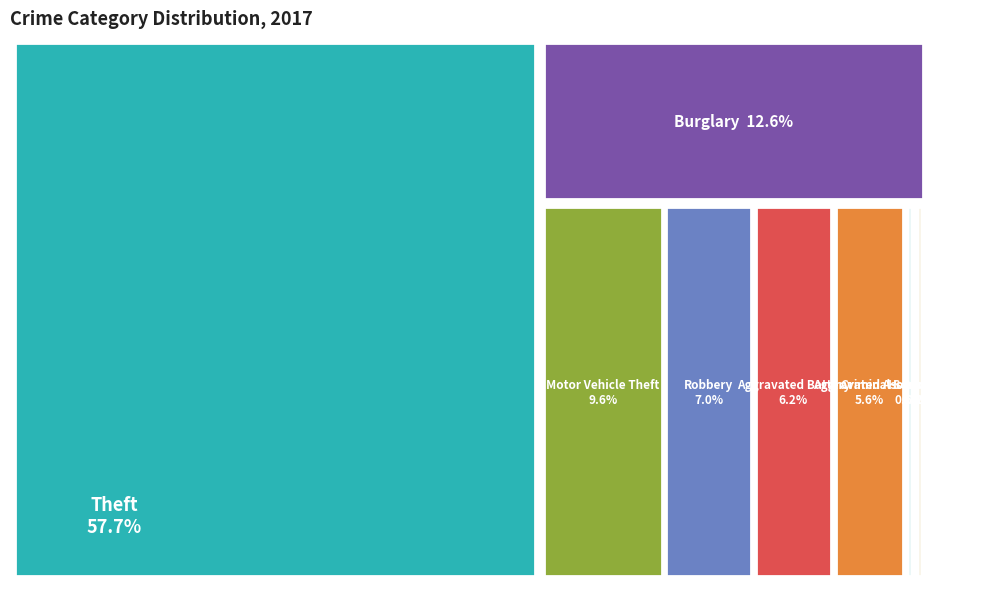

Is it true that Robbery is 21% of the pie?

False